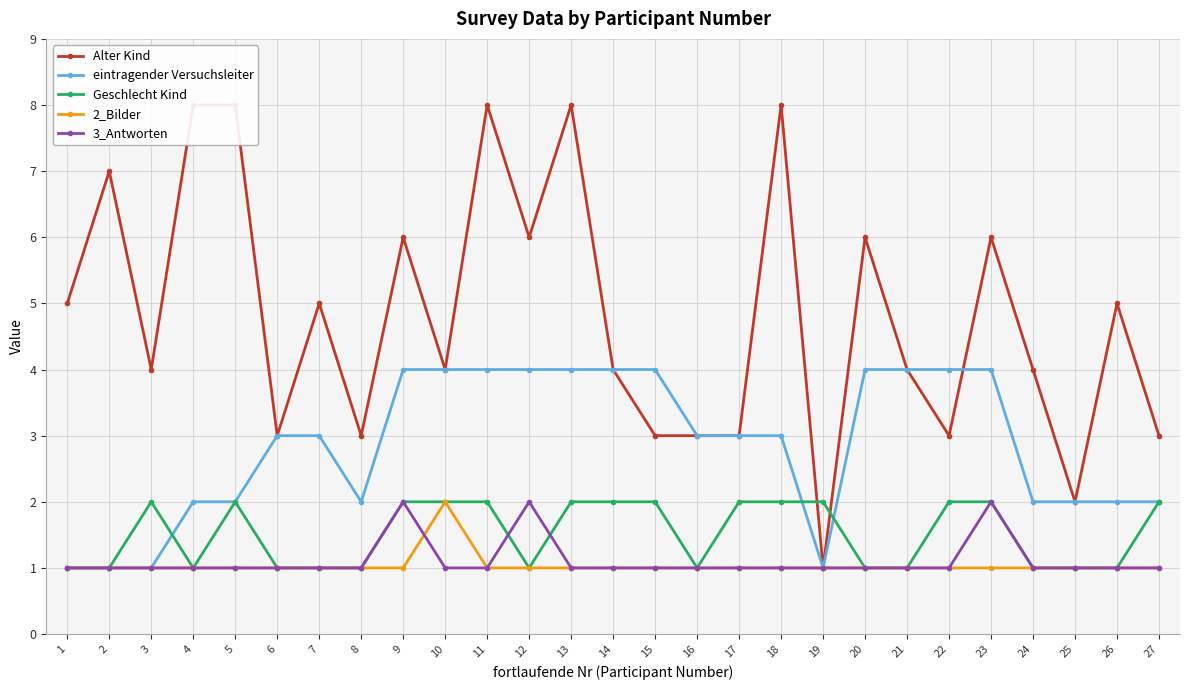

What is the difference between the second highest and minimum values in the 3_Antworten series?

1